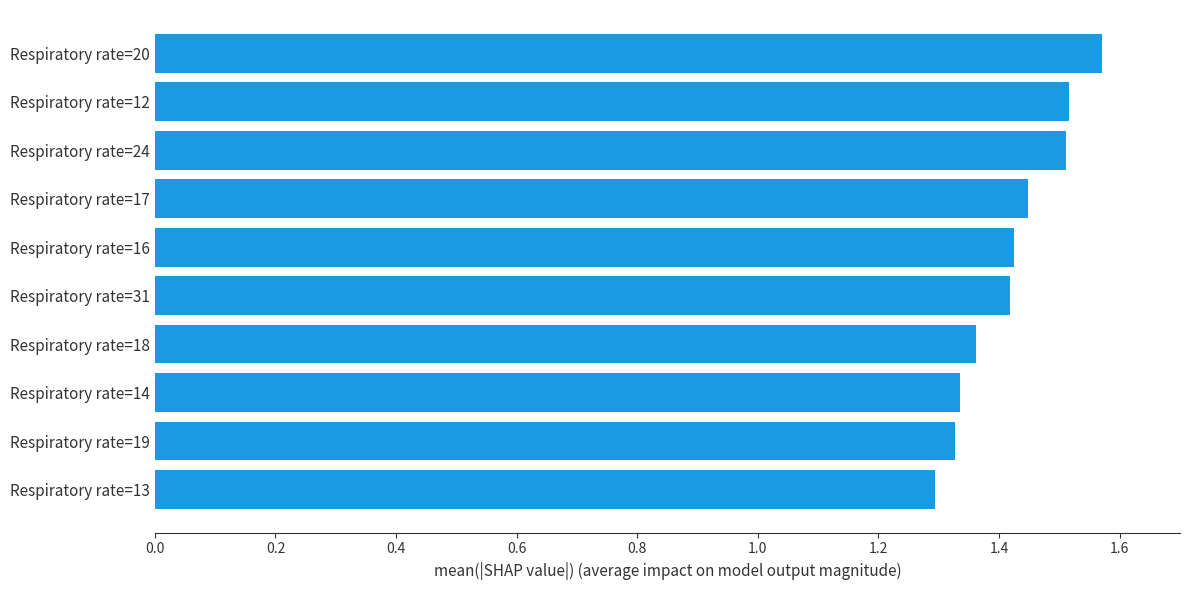

What is the sum of the values at Respiratory rate=17 and Respiratory rate=20?

3.0